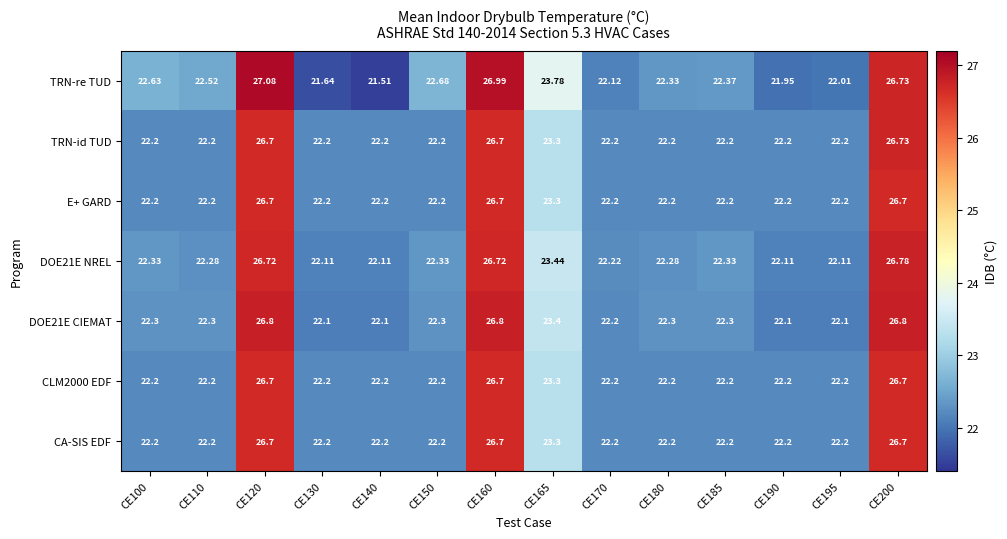

Is the value of DOE21E NREL at CE165 greater than the value of DOE21E CIEMAT at CE185?

Yes